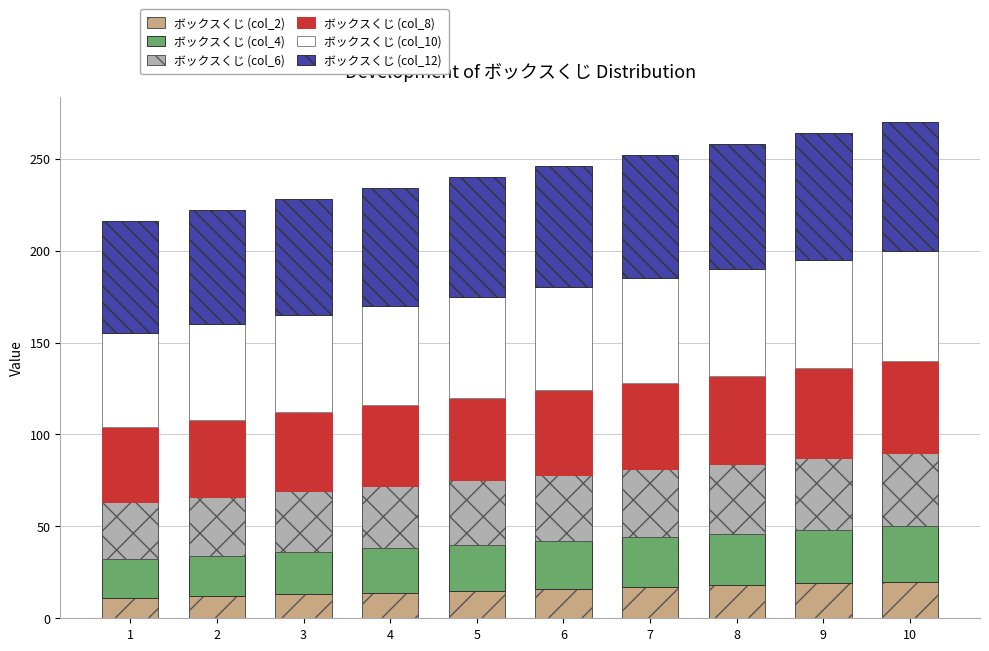

The value of ボックスくじ (col_2) at 10 is 20. True or false?

True